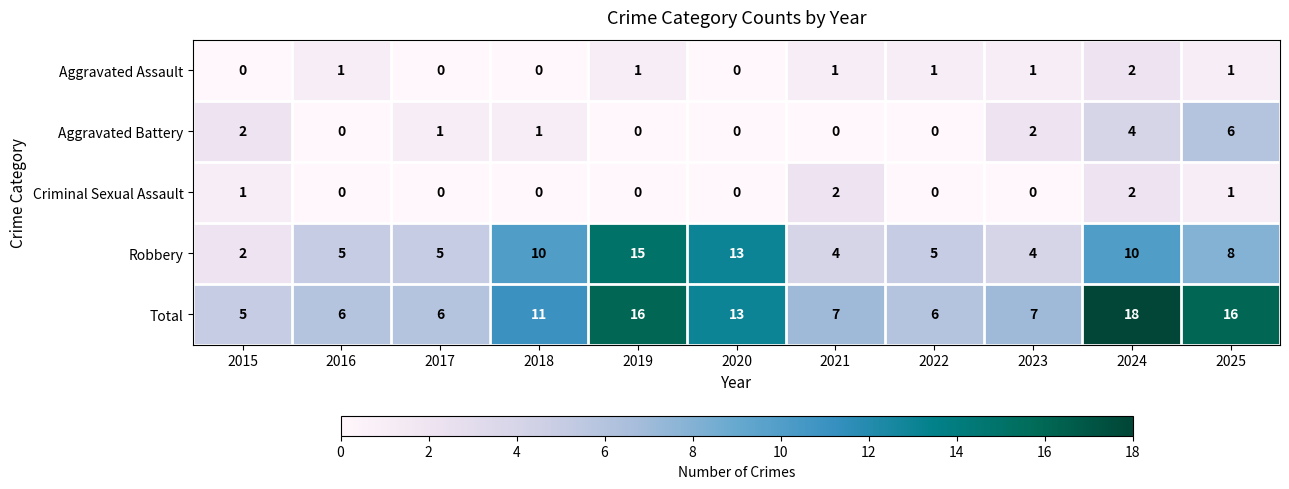

Which label corresponds to the largest value in the chart?

2024